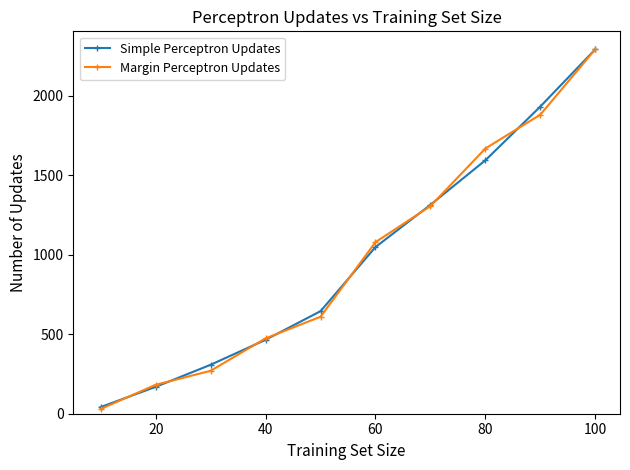

Which series has the widest spread of values?

Margin Perceptron Updates